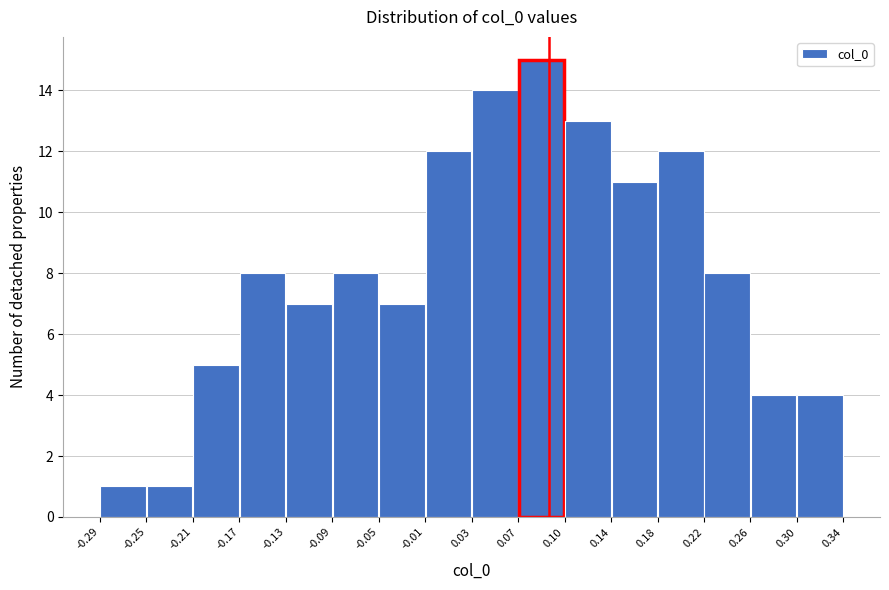

What is the height of the bar covering -0.05 to -0.01 on the x-axis? The values are not printed on the chart, so give them approximately, as read against the axis.

7